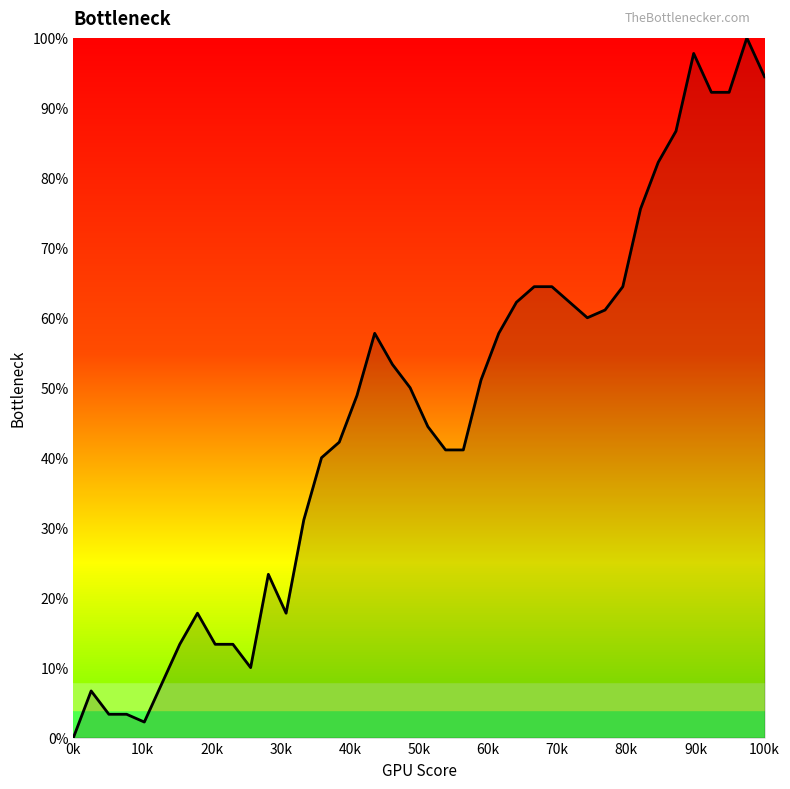

What is the sum of all values?

1851.1